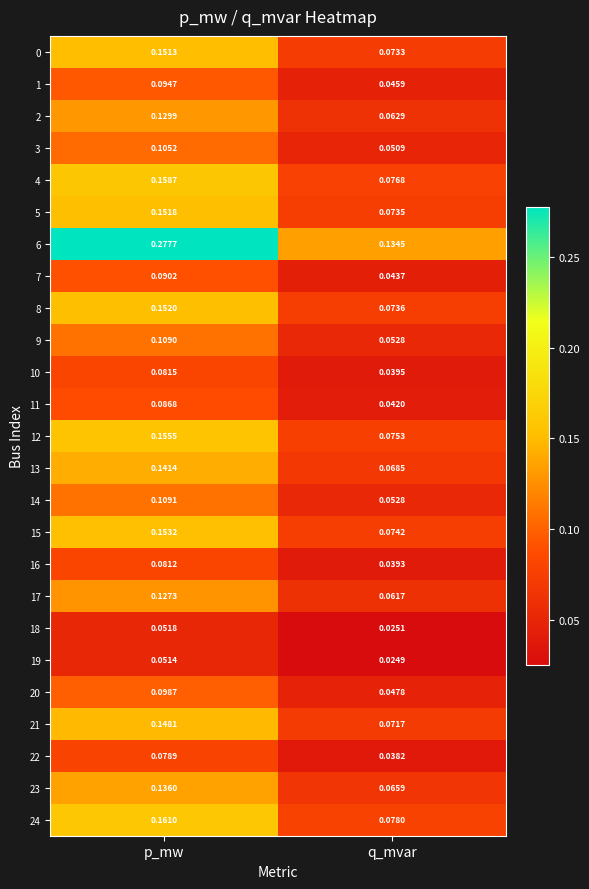

Rank the categories by 2 value from highest to lowest.

p_mw, q_mvar